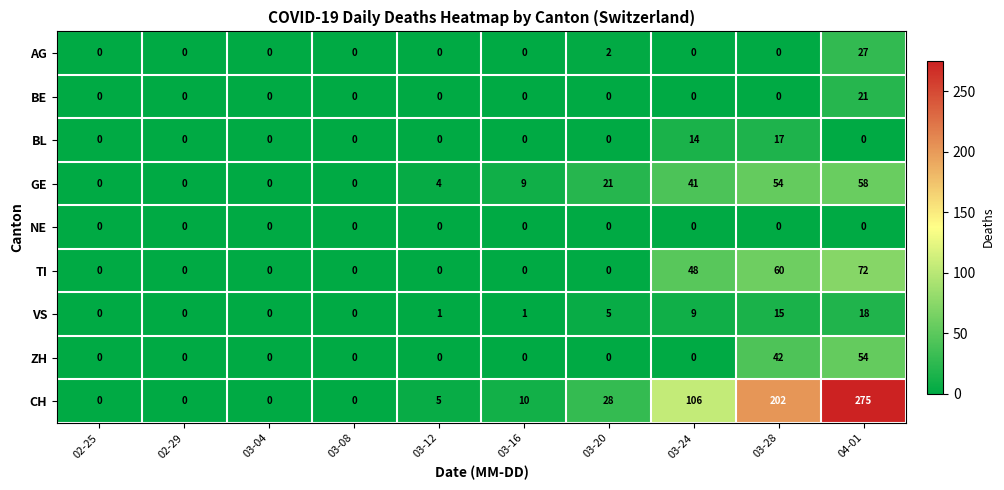

Count the number of categories in the chart.

10